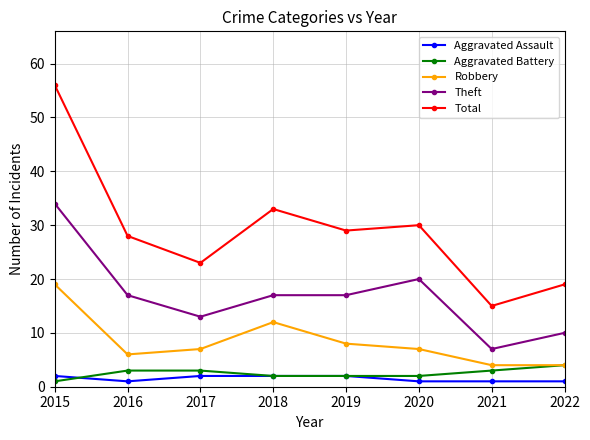

What is the sum of the Total values at 2017 and 2019?

52